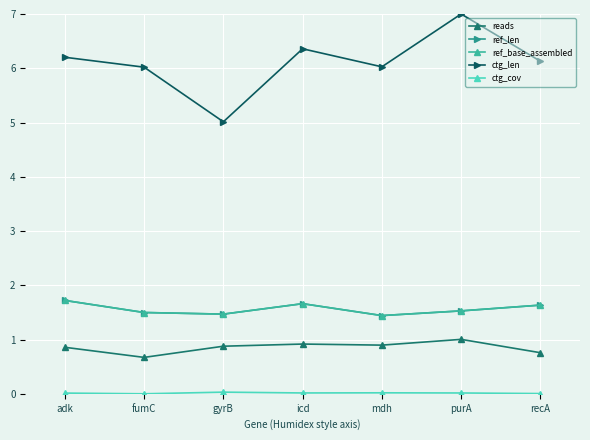

Is this an area chart (filled region under the line)?

No